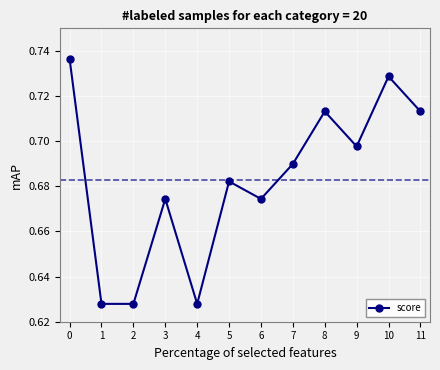

The value at 1 is 0.2. True or false?

False